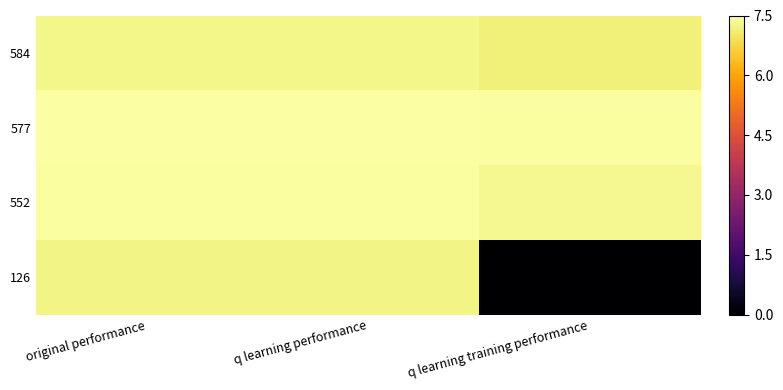

Between original performance and q learning performance, which series saw the biggest shift?

577